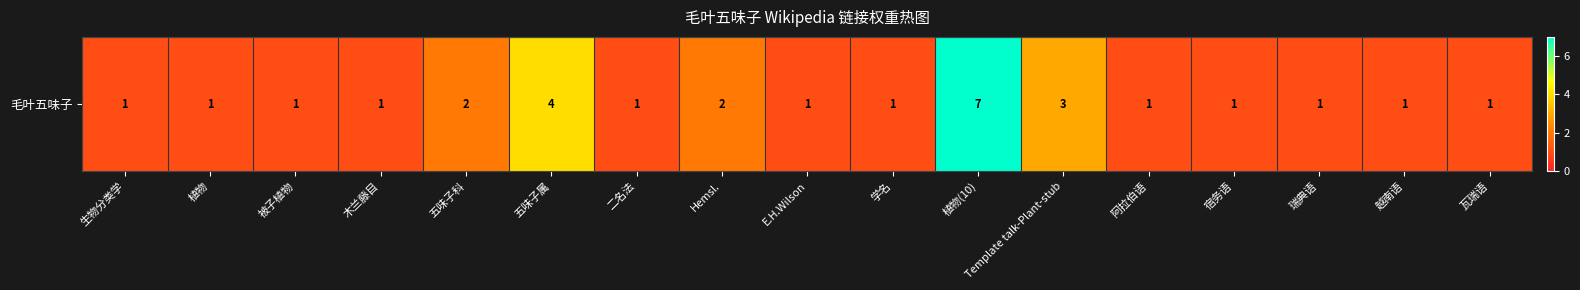

Is it true that the value at 五味子科 is 1?

False